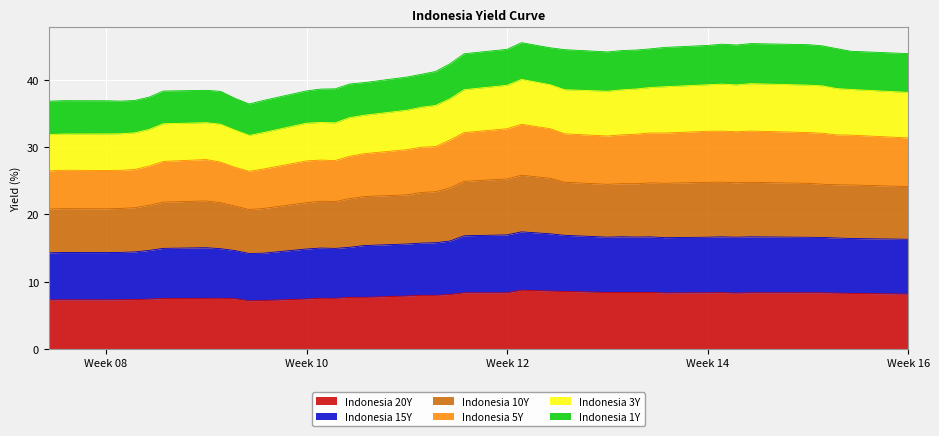

True or false: Indonesia 10Y has more than 1 interior local peaks.

True